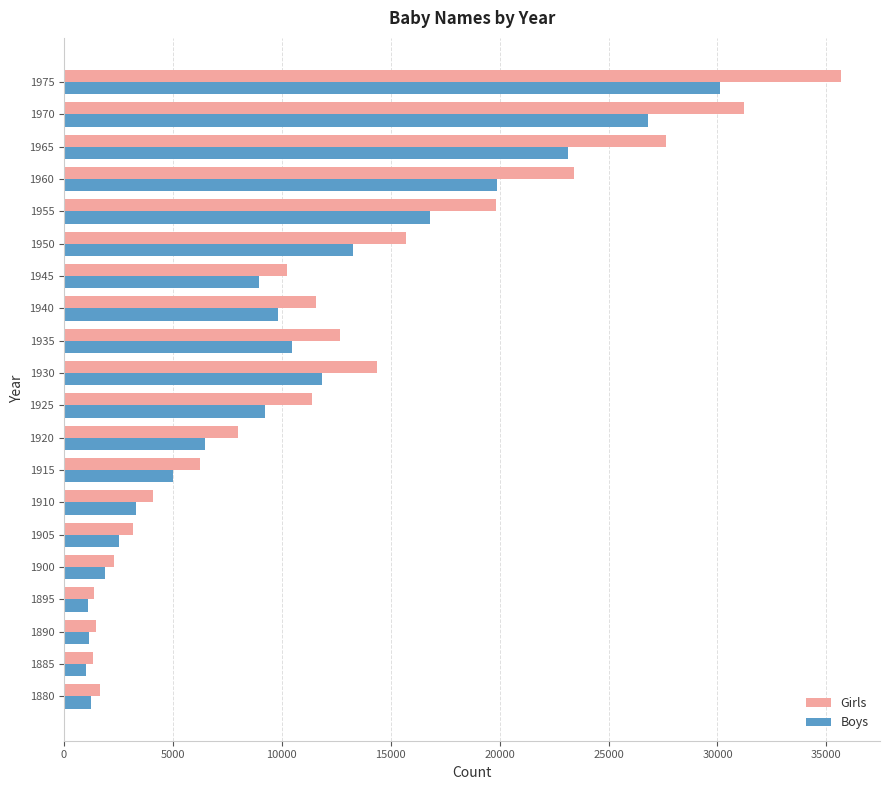

At 1930, list the series in order from largest to smallest.

Girls, Boys